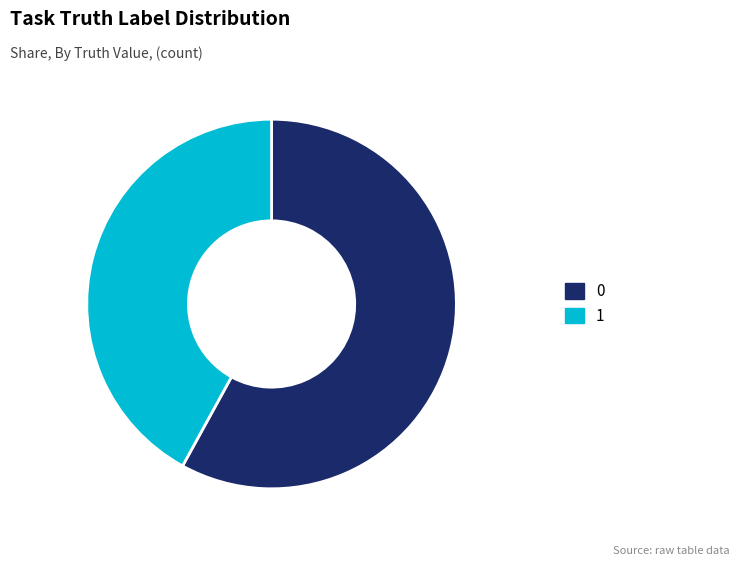

Does any single category account for the majority?

Yes